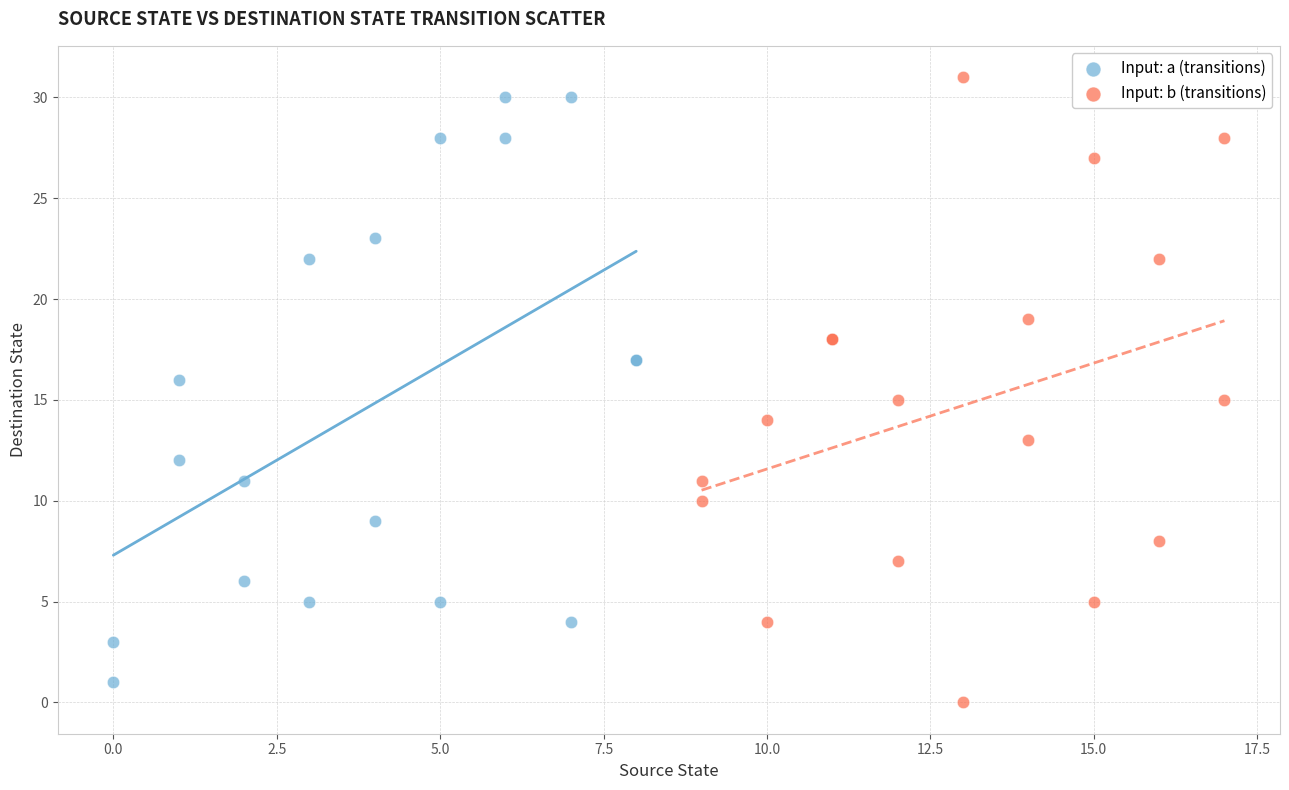

Which series has the largest Y range (max minus min)?

Input: b (transitions)